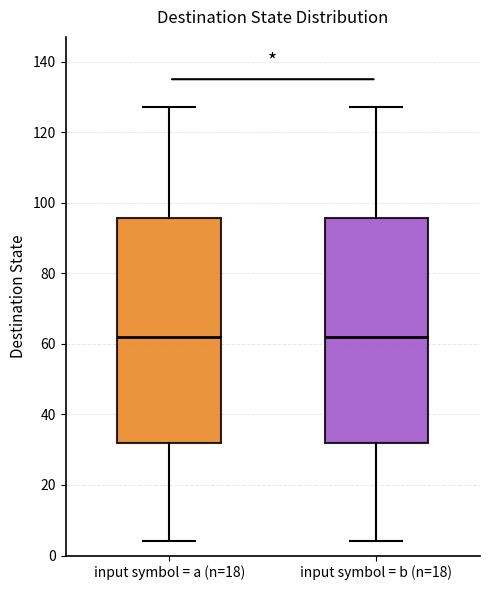

Where does the median line of the box for input symbol = b (n=18) sit on the y-axis? The values are not printed on the chart, so give them approximately, as read against the axis.

62